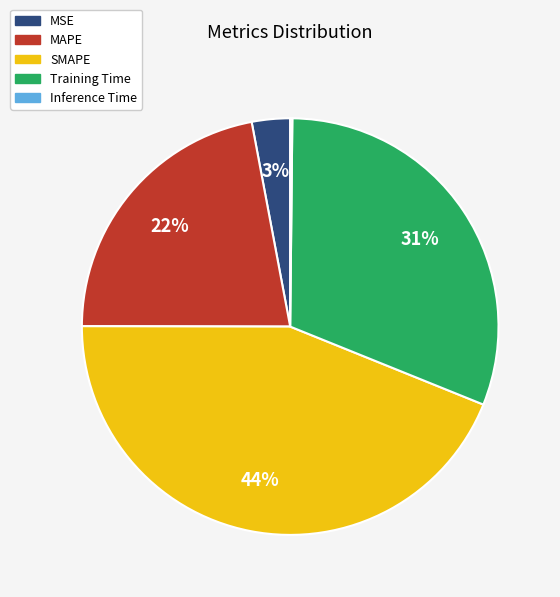

Is it true that MSE is 3% of the pie?

True